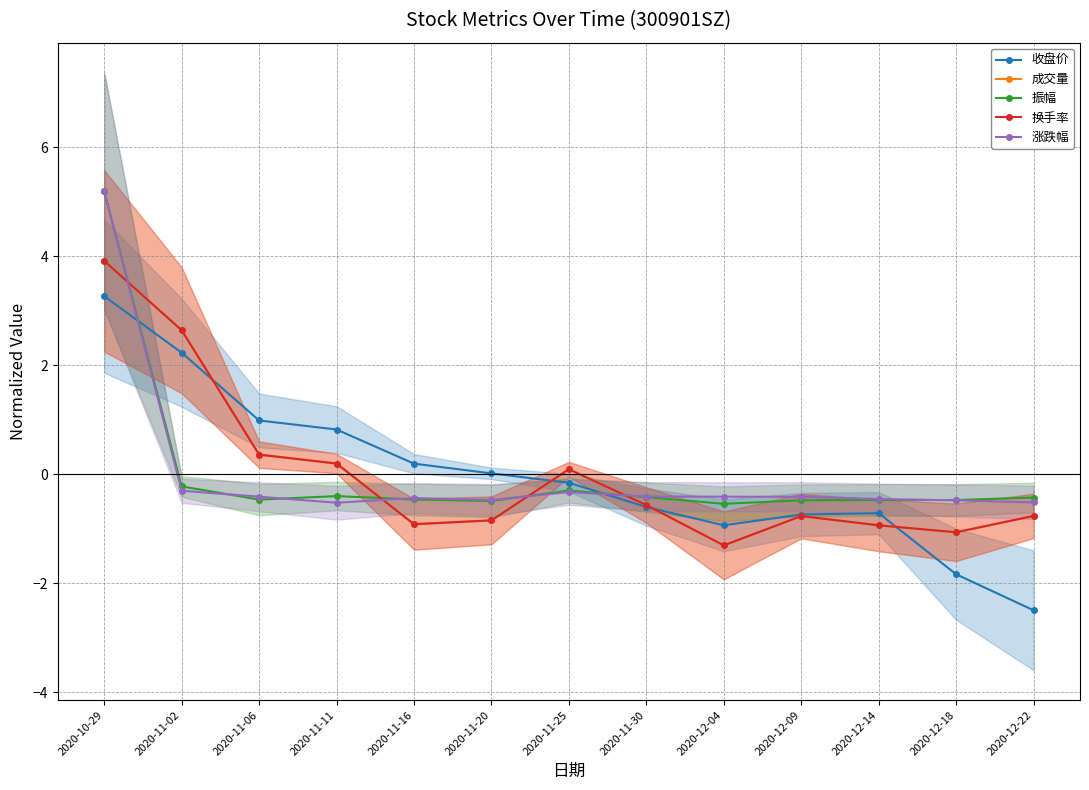

True or false: 振幅 has a value of -0.2 at 2020-12-18.

False